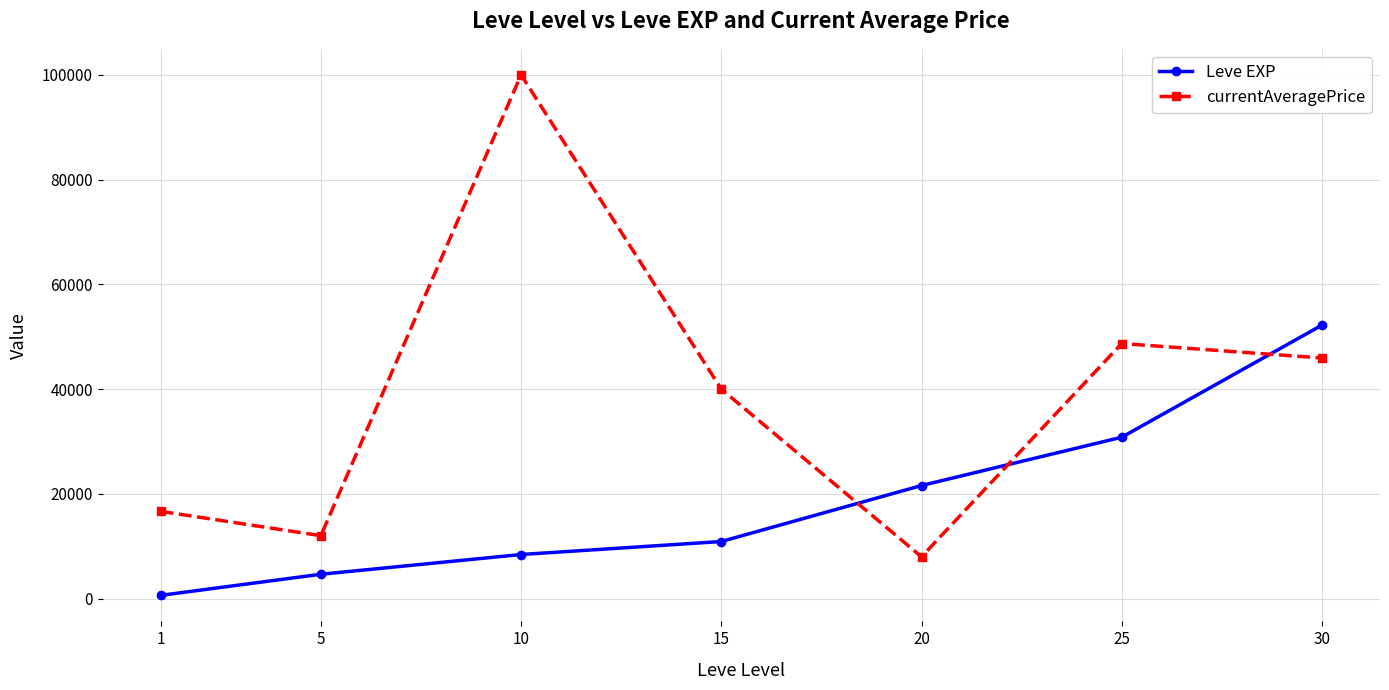

What is the difference between the second highest and minimum values in the currentAveragePrice series?

40711.0